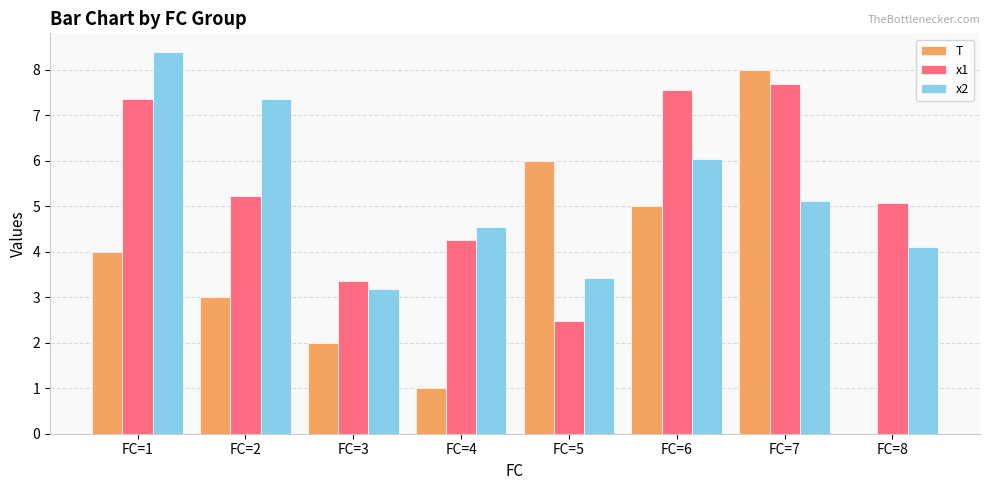

Count the number of categories in the chart.

8